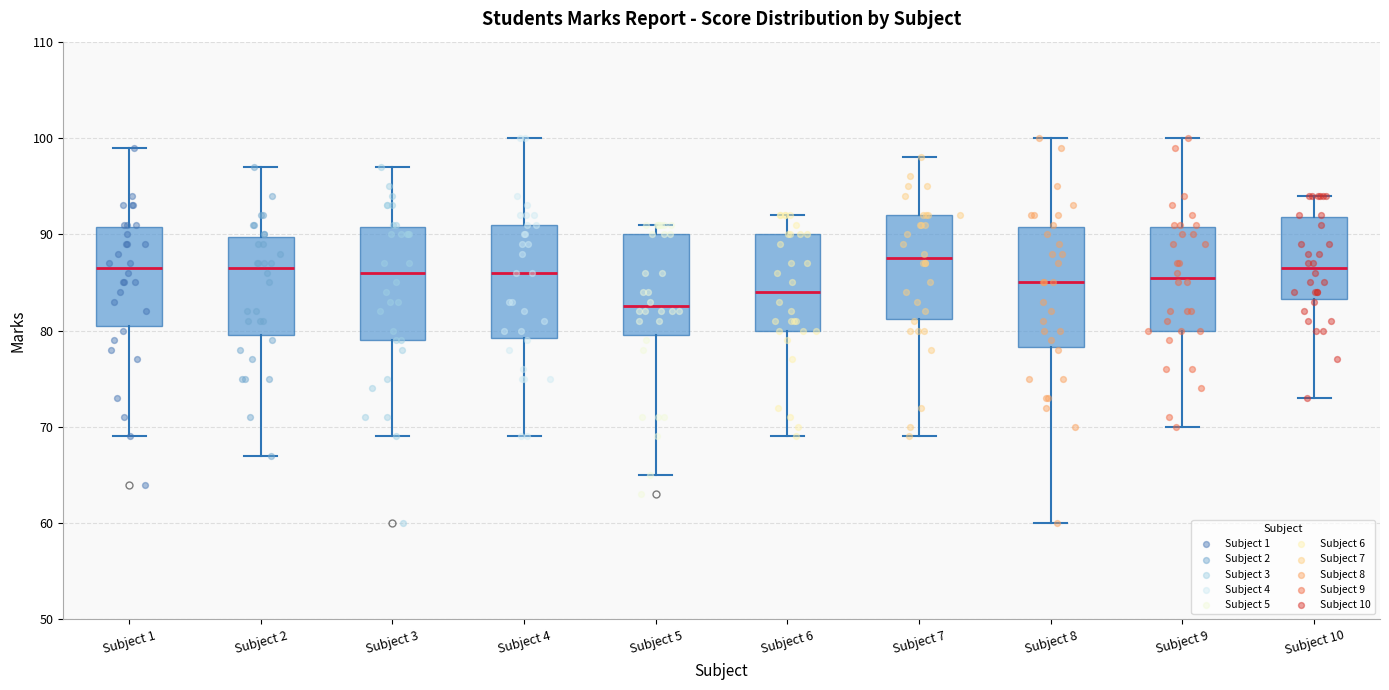

Reading left to right, transcribe this box plot: for each box, give where its median line is, the range the box spans, and where its two whiskers end, as read against the y-axis. The values are not printed on the chart, so give them approximately, as read against the axis.

Subject 1: median 87, box 81 to 91, whiskers 69 to 99
Subject 2: median 87, box 80 to 90, whiskers 67 to 97
Subject 3: median 86, box 79 to 91, whiskers 69 to 97
Subject 4: median 86, box 79 to 91, whiskers 69 to 100
Subject 5: median 83, box 80 to 90, whiskers 65 to 91
Subject 6: median 84, box 80 to 90, whiskers 69 to 92
Subject 7: median 88, box 81 to 92, whiskers 69 to 98
Subject 8: median 85, box 78 to 91, whiskers 60 to 100
Subject 9: median 86, box 80 to 91, whiskers 70 to 100
Subject 10: median 87, box 83 to 92, whiskers 73 to 94